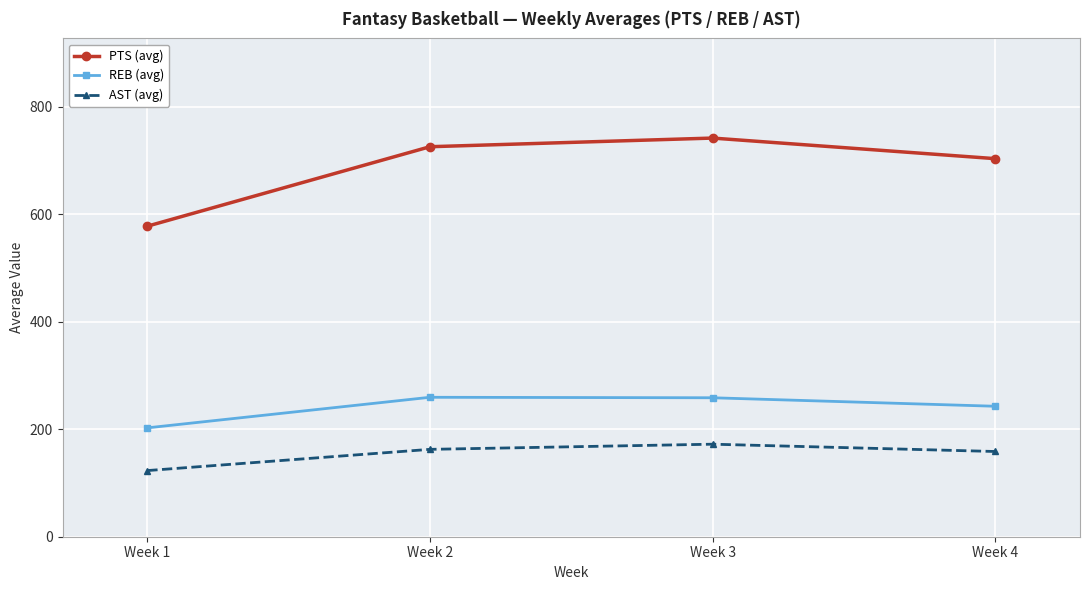

What is the value of the REB (avg) point at the 3rd from the left?

258.6